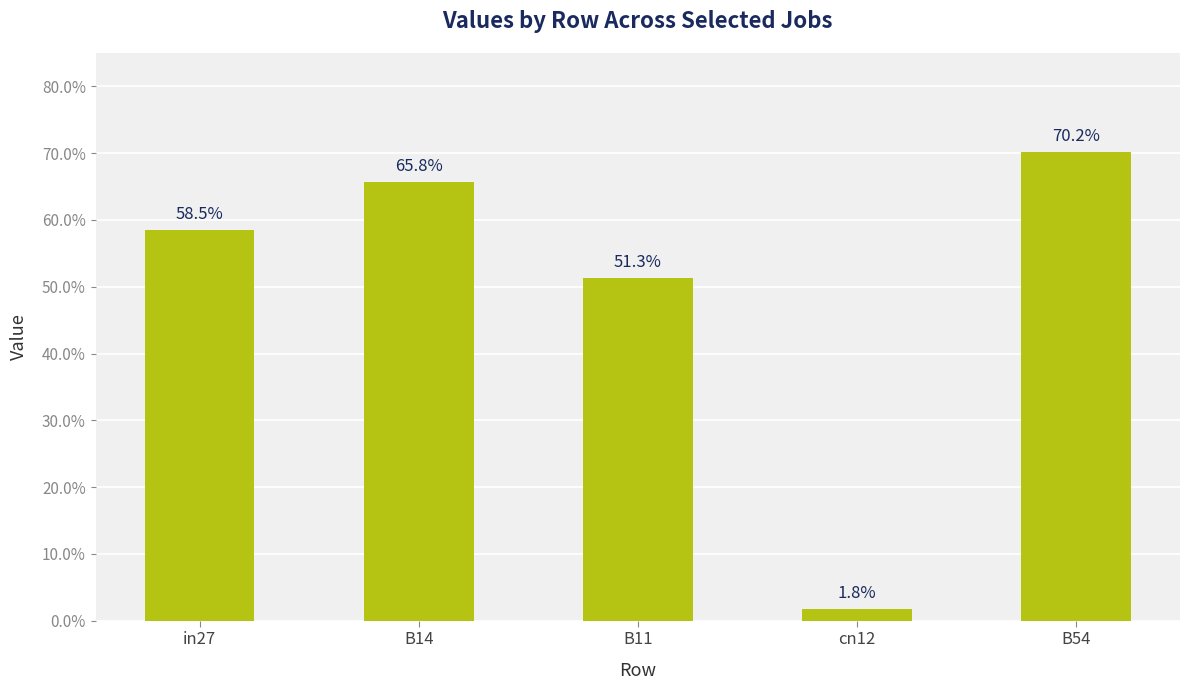

Is it true that the value at B11 is 0.8?

False